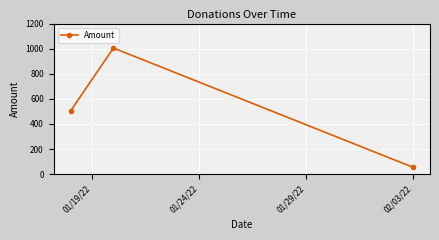

Count the number of categories in the chart.

3